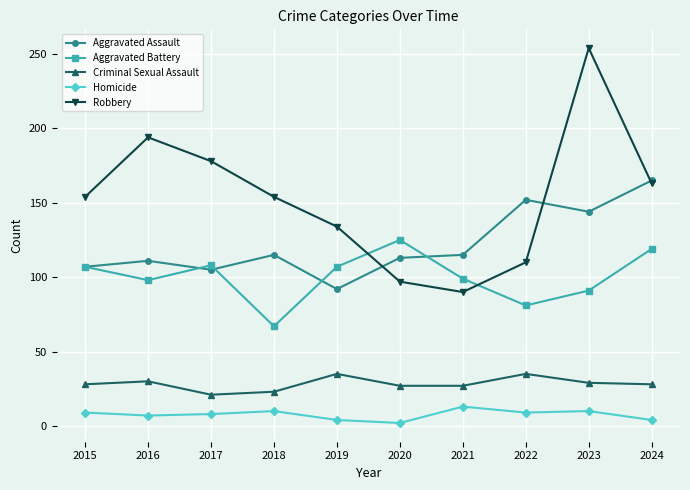

True or false: Homicide and Aggravated Battery cross at least once.

False